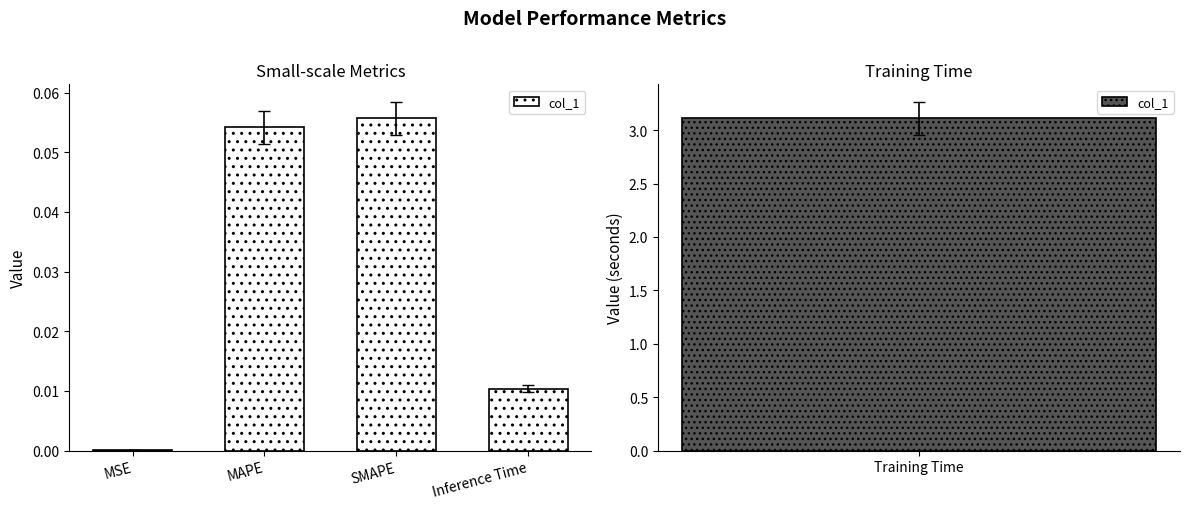

Where is the data nearest to the value 0?

MSE